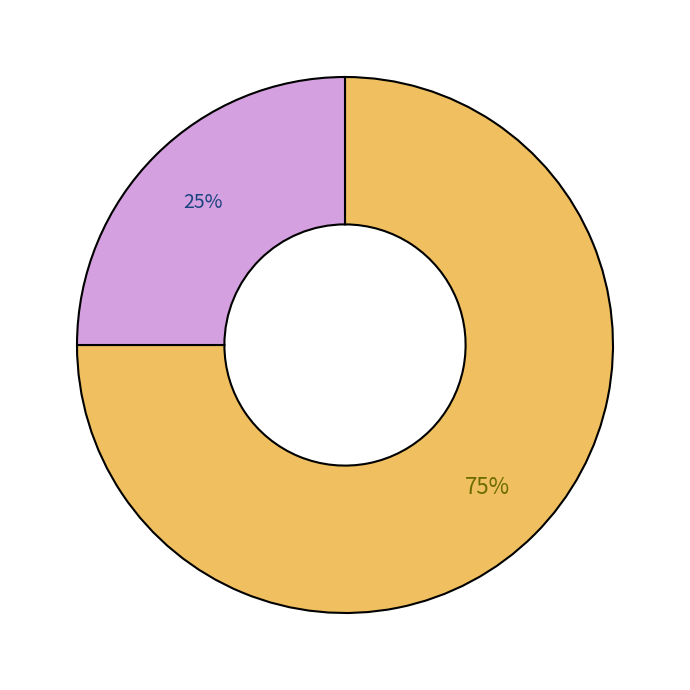

To the nearest percent, what is the average slice percentage?

50%